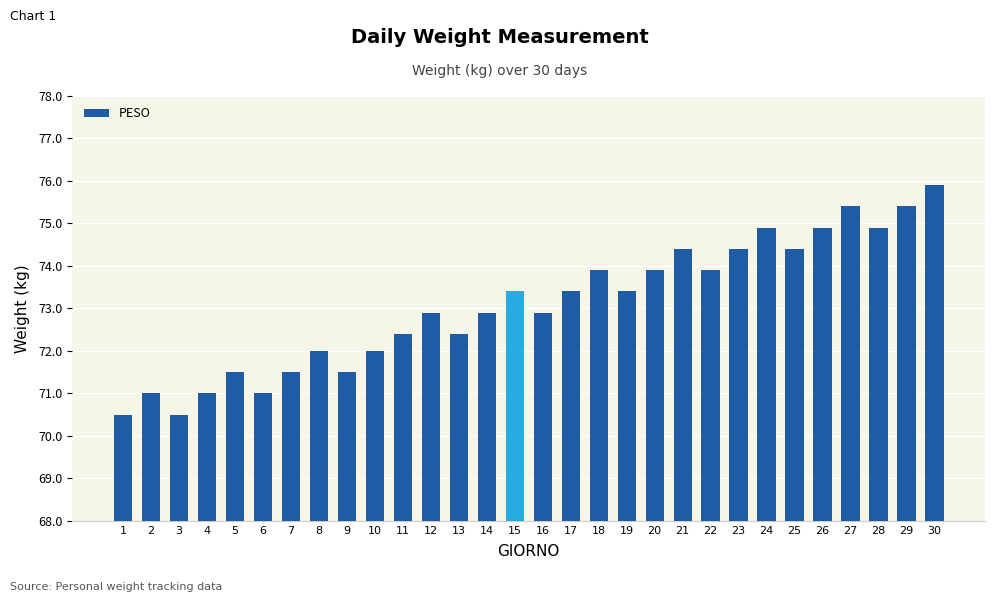

What is the average value?

73.1